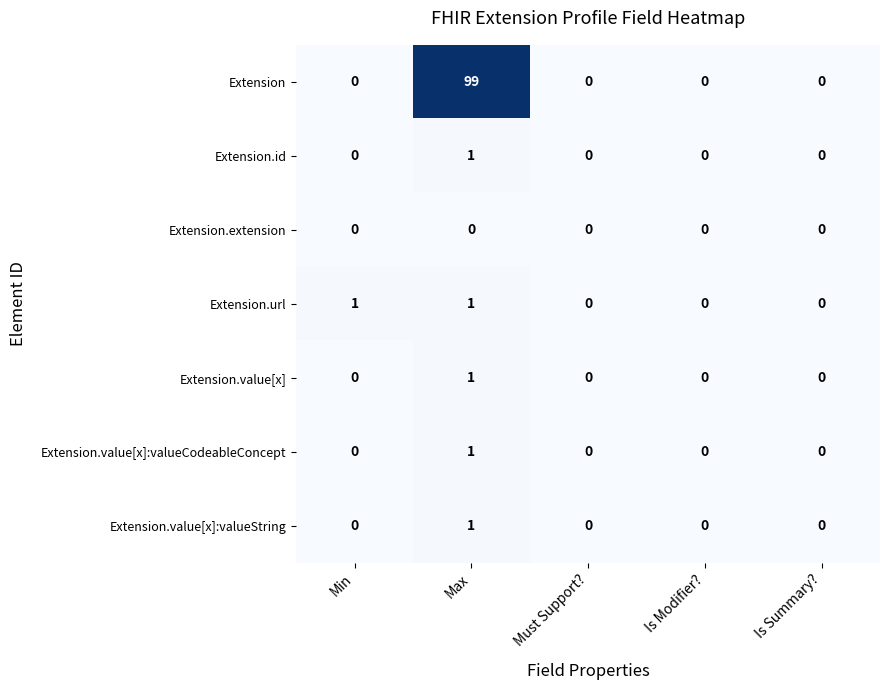

Count the Extension.value[x] values in the range 0 to 1.

5